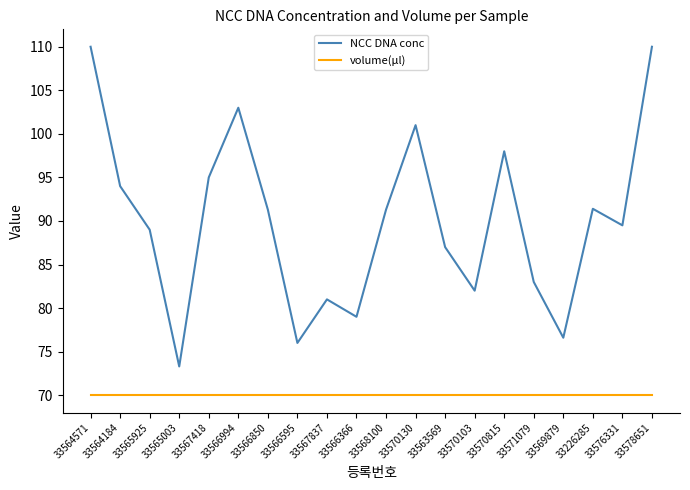

What position from the left is 33571079?

16